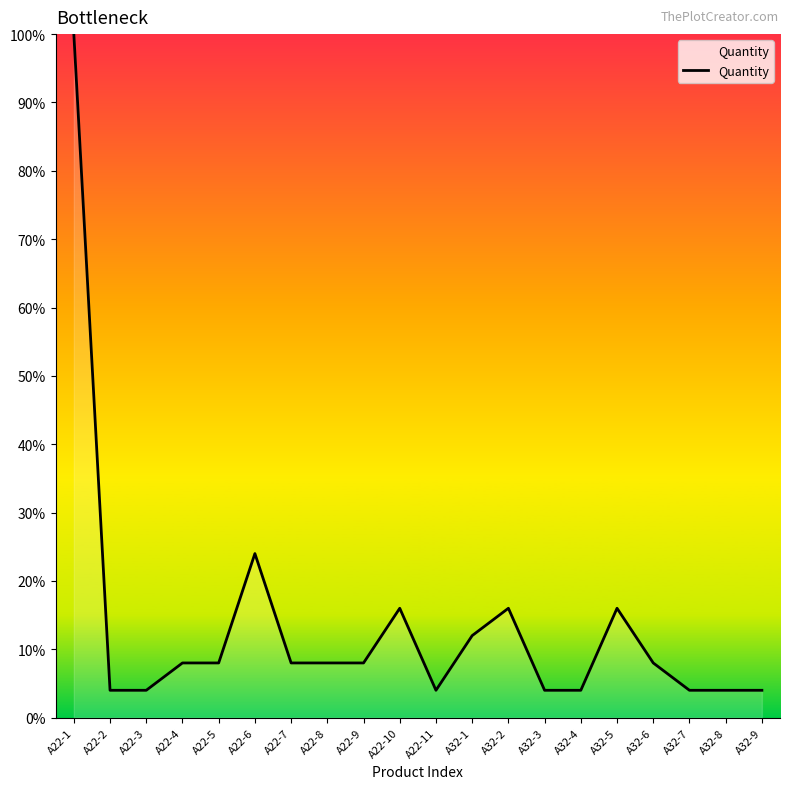

What is the maximum value shown in the chart?

100